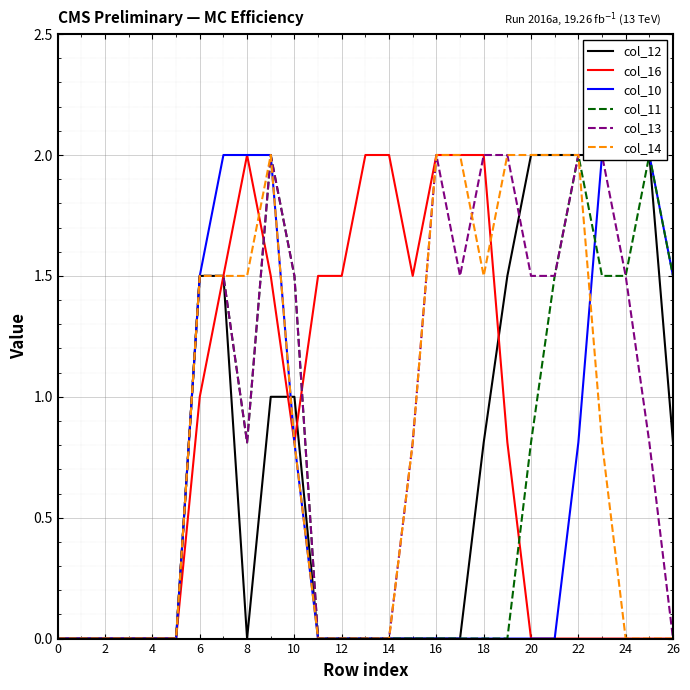

At which category does col_14 reach its first local valley?

18